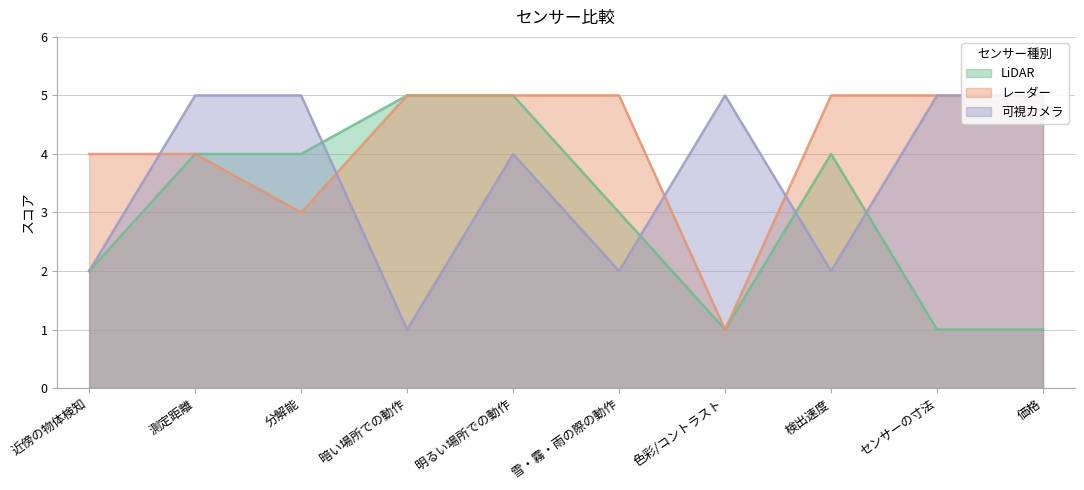

Reading left to right, transcribe all the data shown in this chart.

LiDAR: 2	4	4	5	5	3	1	4	1	1
レーダー: 4	4	3	5	5	5	1	5	5	5
可視カメラ: 2	5	5	1	4	2	5	2	5	5